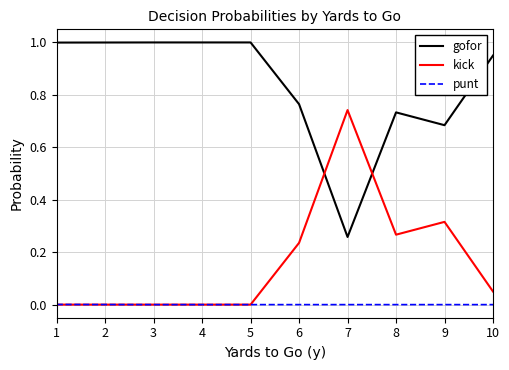

Which series ends up on top after the final intersection of gofor and kick?

gofor